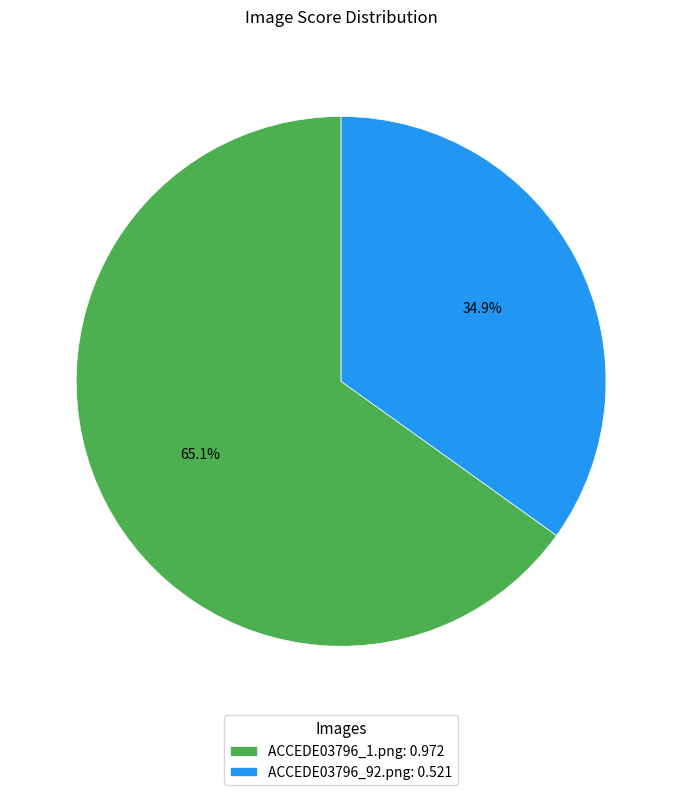

What is the largest slice in the pie chart?

ACCEDE03796_1.png